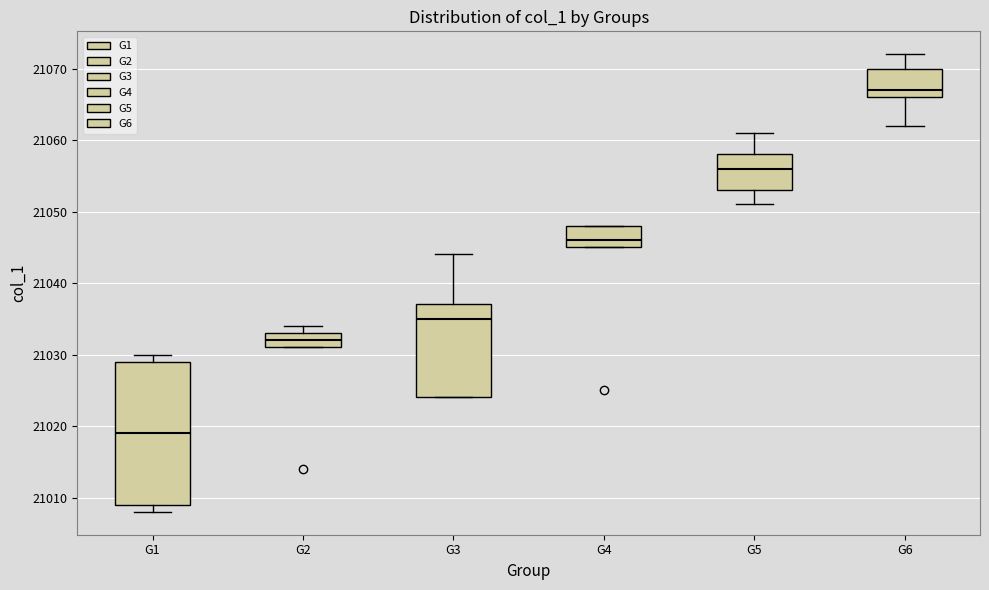

Comparing the boxes themselves (not the whiskers), which one is the tallest?

G1